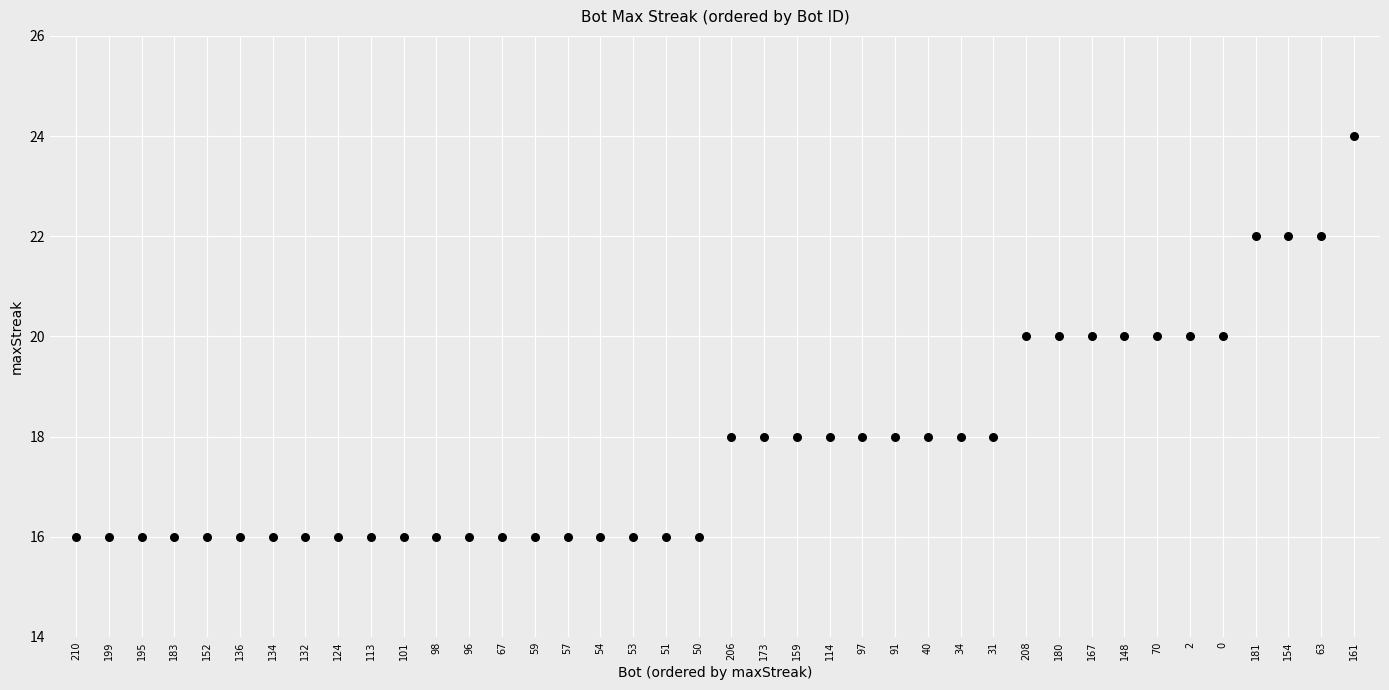

What is the range of Y values (max minus min)?

8